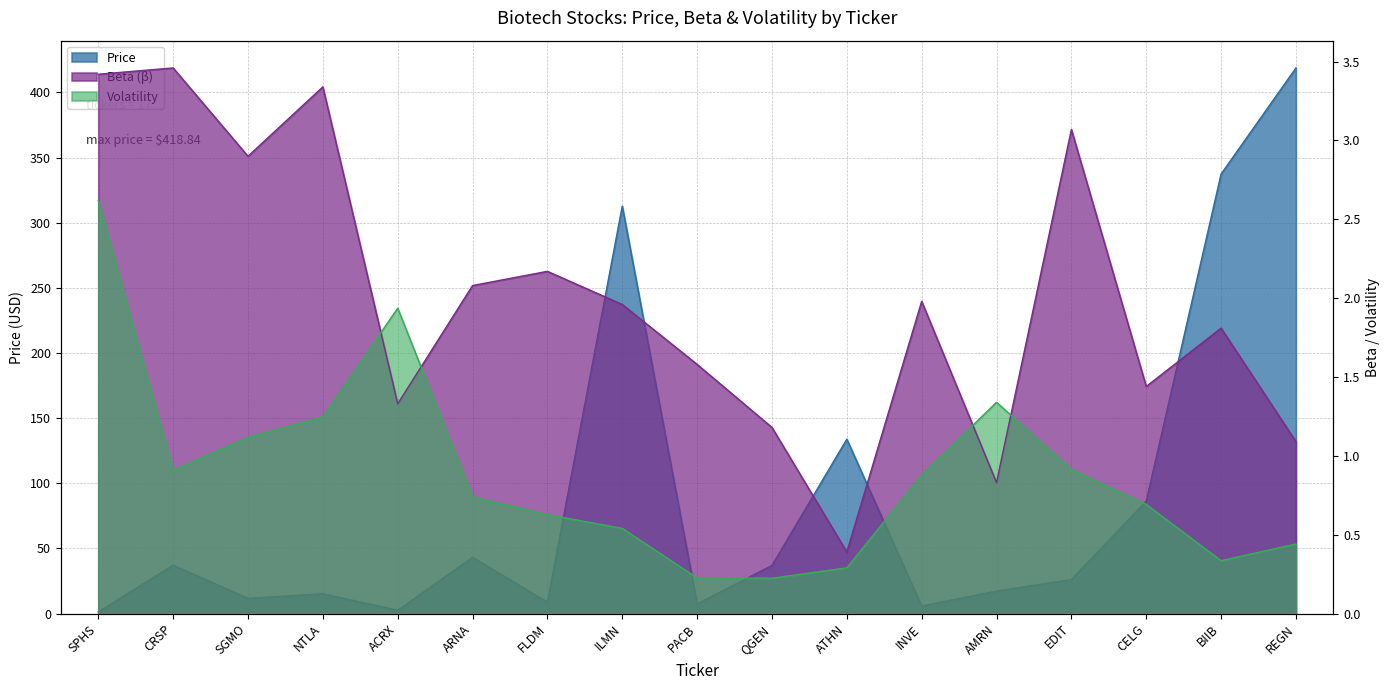

True or false: Price has more than 0 interior local peaks.

True